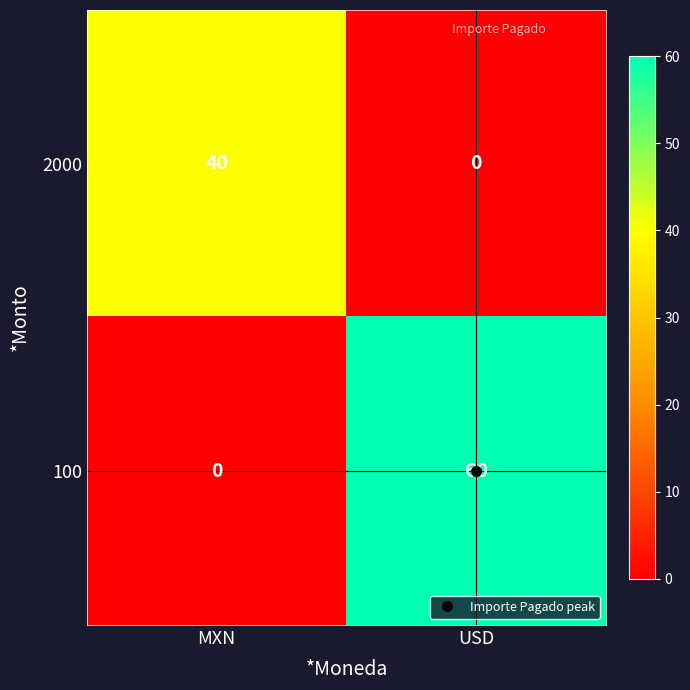

At which category is the sum across all series the highest?

USD